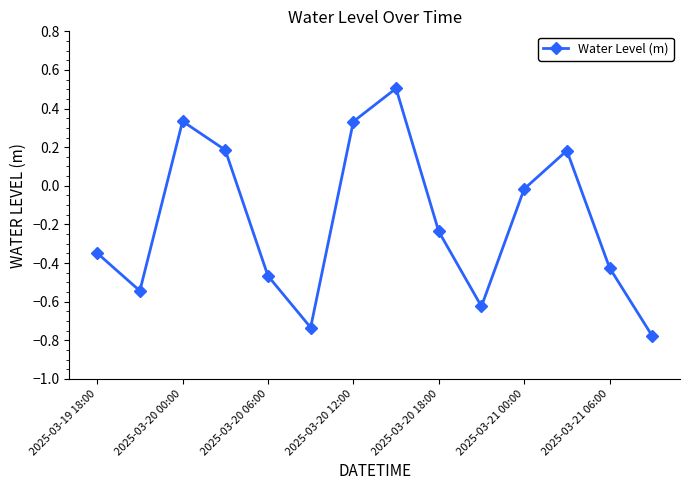

What is the greatest value displayed?

0.5